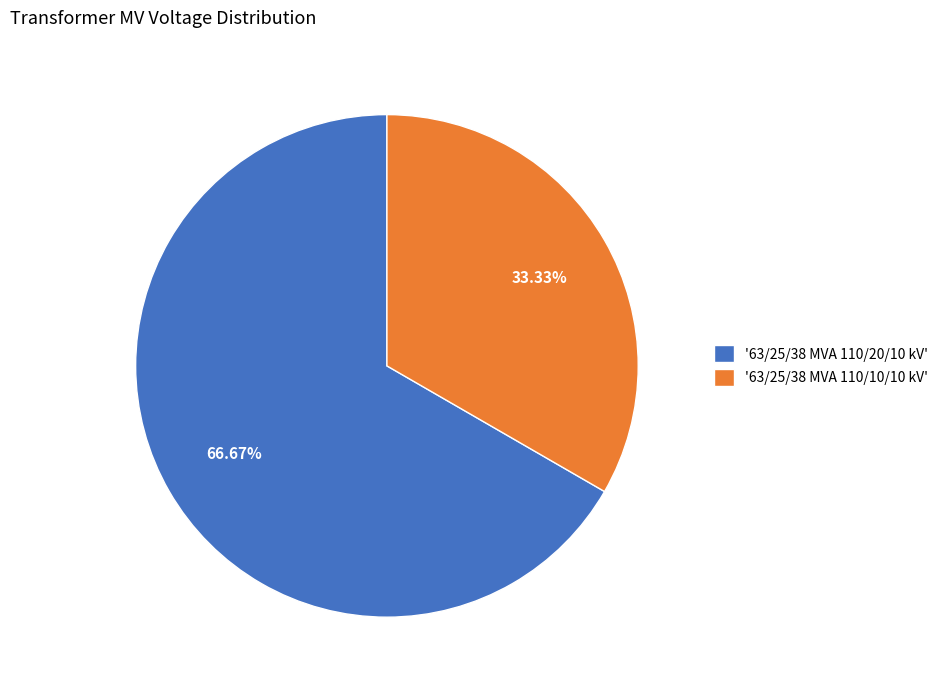

Which has a higher value, '63/25/38 MVA 110/20/10 kV' or '63/25/38 MVA 110/10/10 kV'?

'63/25/38 MVA 110/20/10 kV'